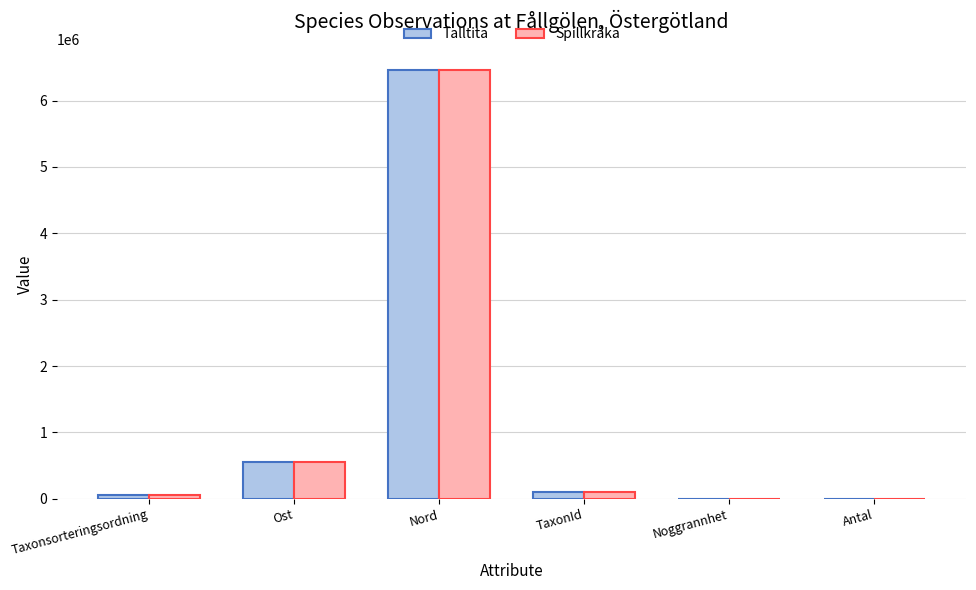

Which series changed the most between Ost and Noggrannhet?

Spillkråka